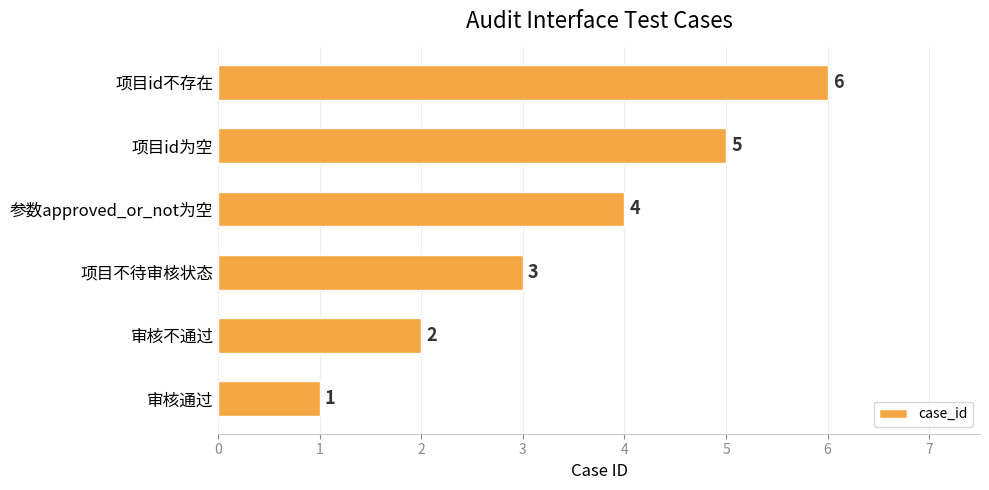

What value does the data have at 项目不待审核状态?

3